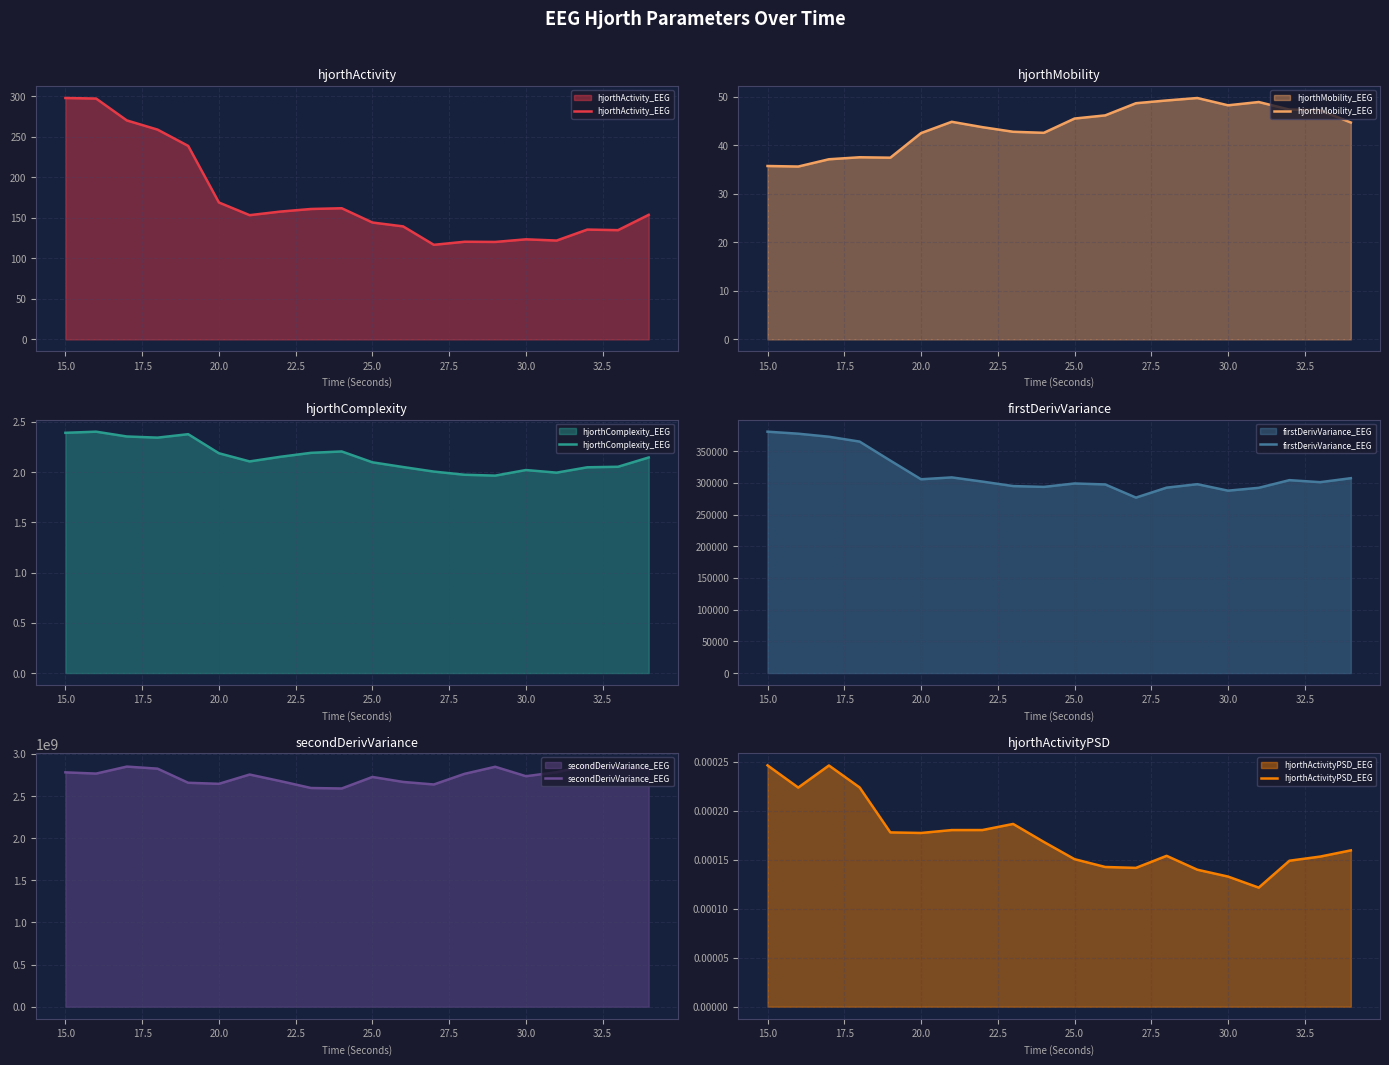

What is the minimum value for hjorthActivity_EEG?

116.8